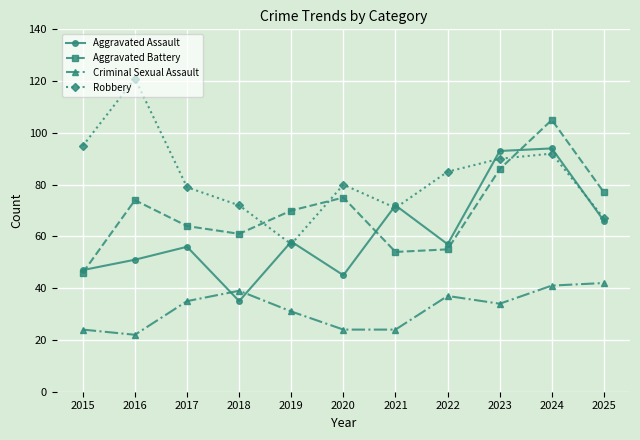

What value does the Robbery series have at 2018, to the nearest 5?

70